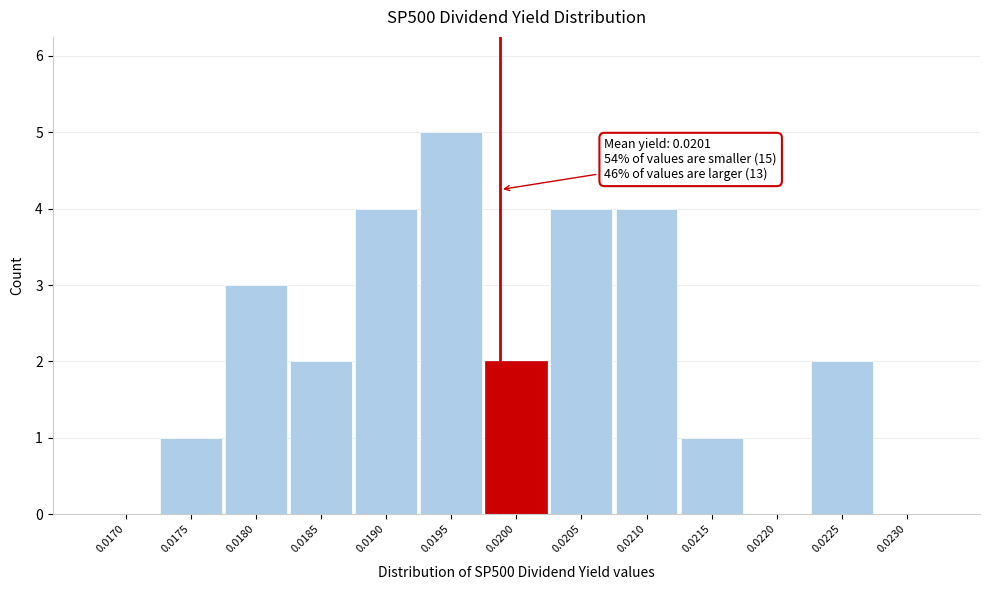

Reading right to left, extract all data points from this chart.

0.0230=0	0.0225=2	0.0220=0	0.0215=1	0.0210=4	0.0205=4	0.0200=2	0.0195=5	0.0190=4	0.0185=2	0.0180=3	0.0175=1	0.0170=0